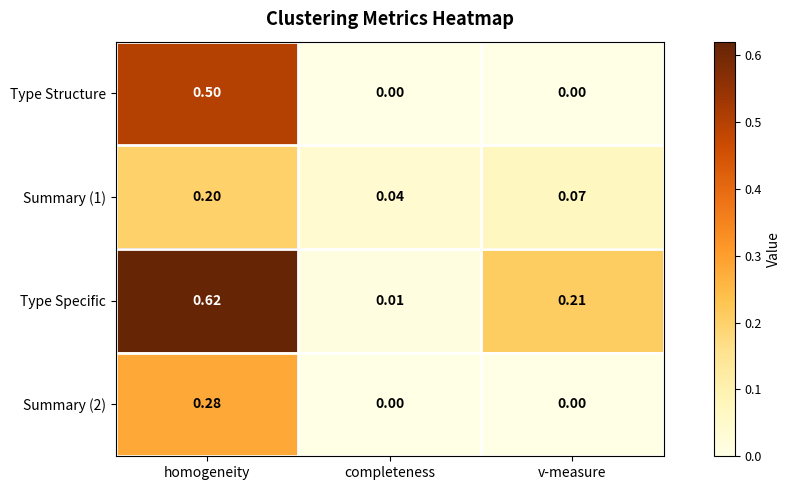

Which label corresponds to the largest value in the chart?

homogeneity